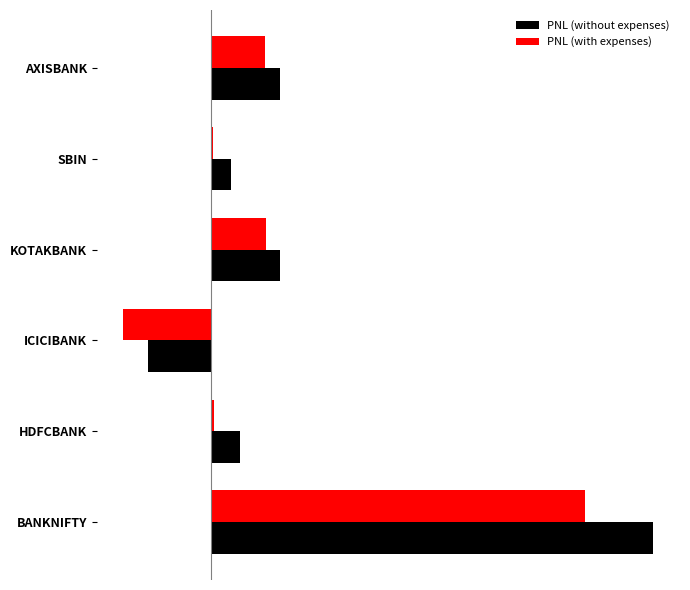

What are all the series names shown in the legend?

PNL (without expenses), PNL (with expenses)